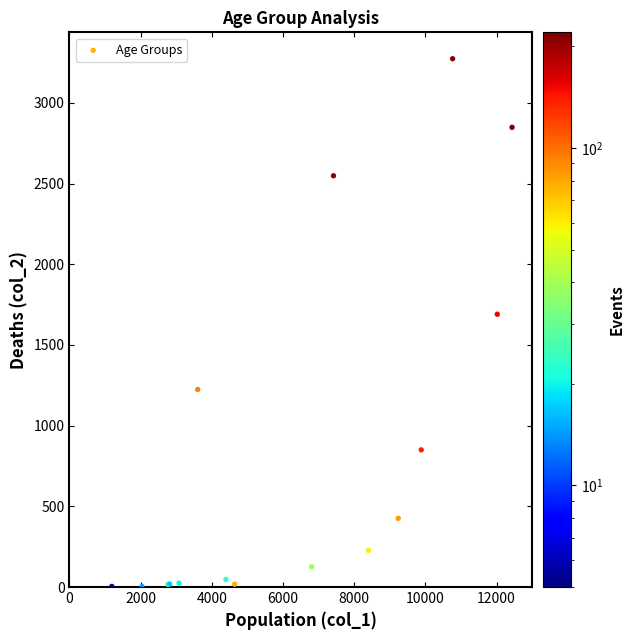

What Y value in the scatter plot is closest to 1638?

1690